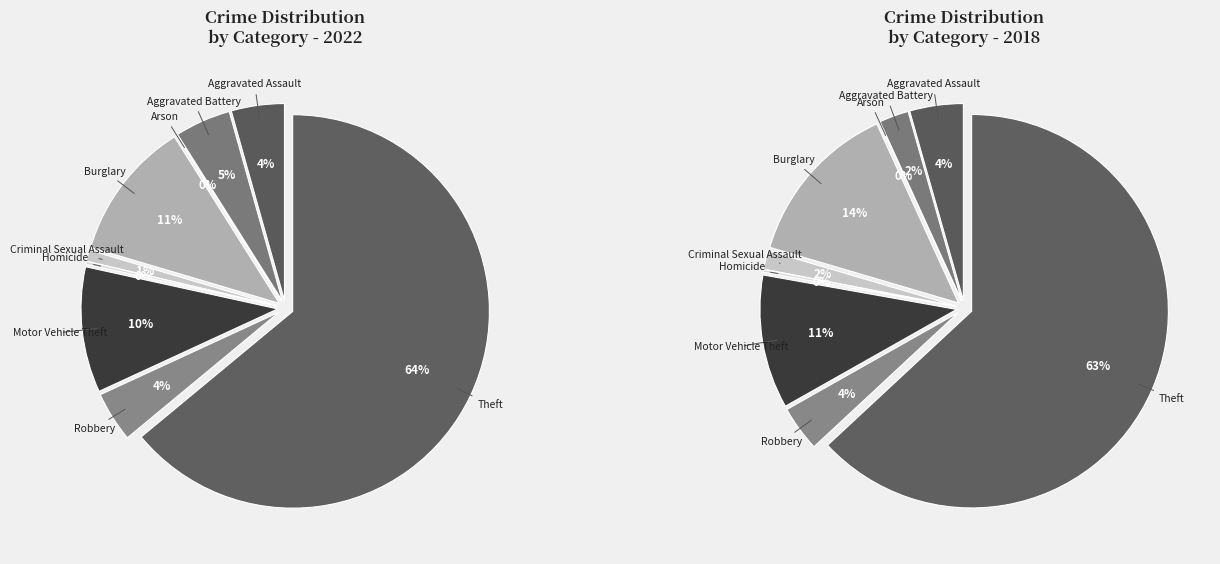

How many slices are in this pie chart?

9